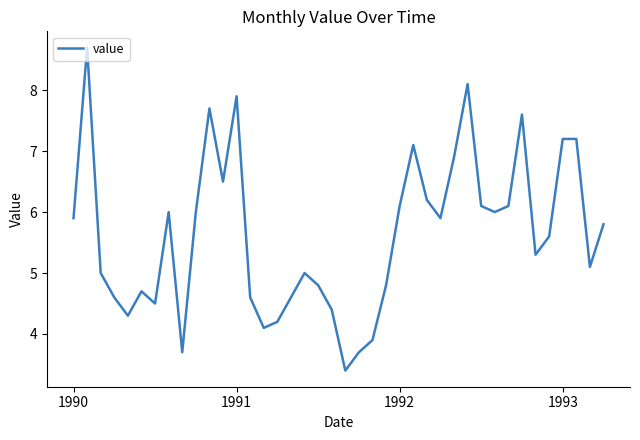

What is the difference between the maximum and minimum values?

5.3